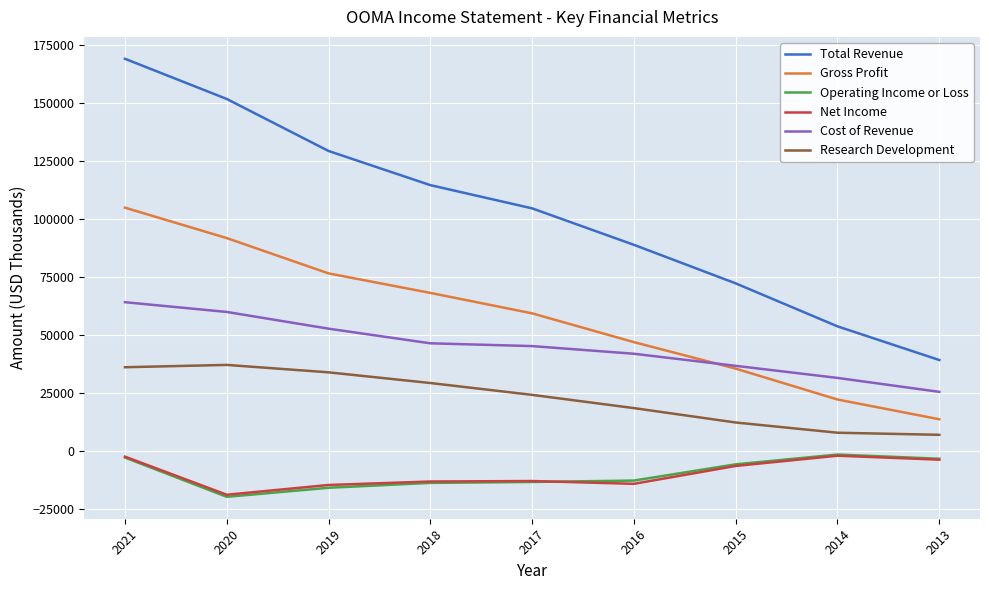

Rank the categories by Gross Profit value from highest to lowest.

2021, 2020, 2019, 2018, 2017, 2016, 2015, 2014, 2013